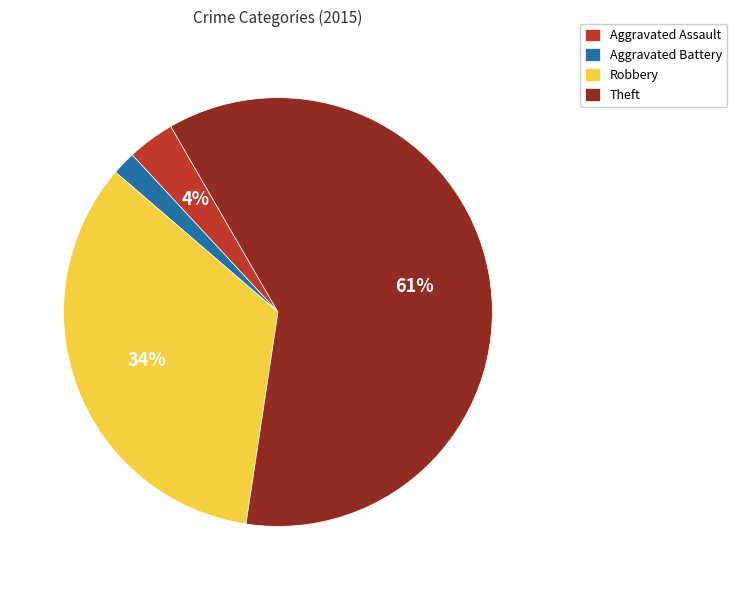

The Aggravated Battery slice represents 2% of the pie. True or false?

True